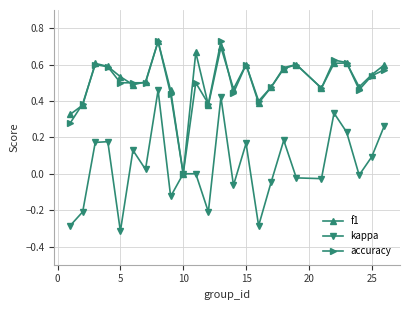

What is the value of the kappa point at the 12th from the left?

-0.2